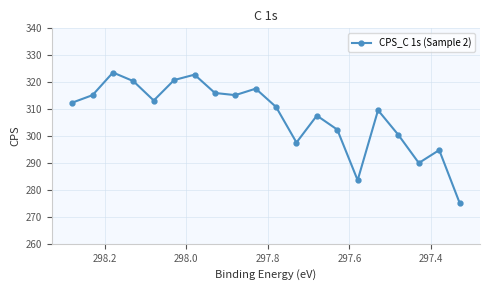

Reading left to right, extract all data points from this chart.

312.4	315.2	323.6	320.4	313.2	320.8	322.8	316.0	315.2	317.6	310.8	297.6	307.6	302.4	283.6	309.6	300.4	290.0	294.8	275.2